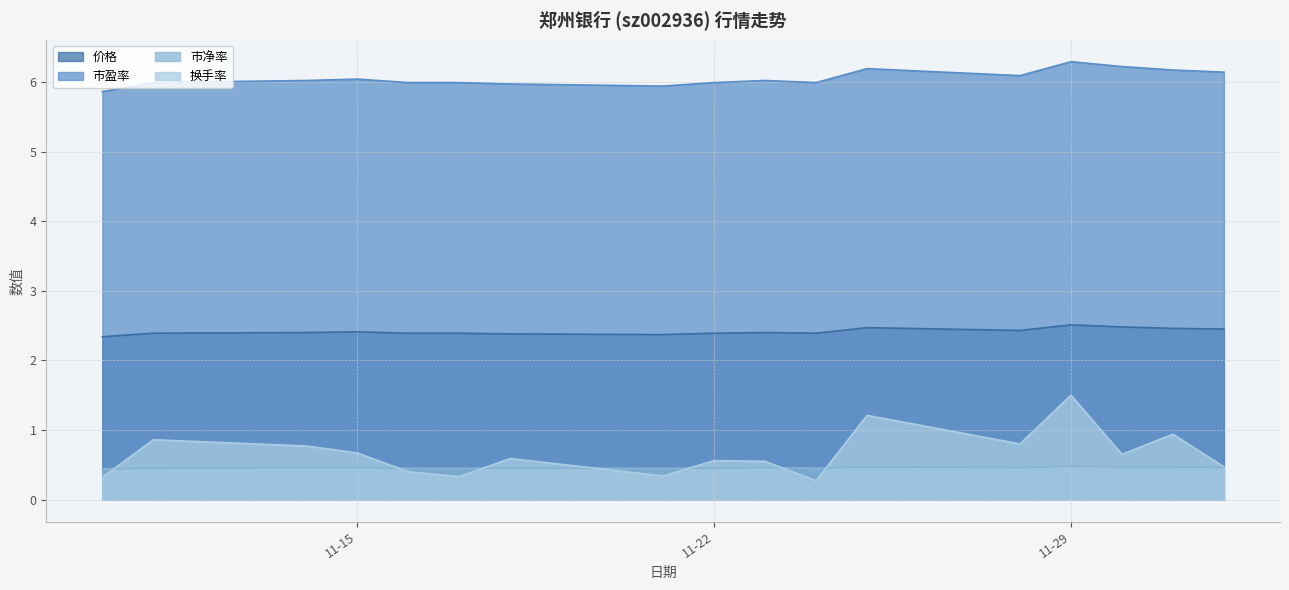

What is the label of the 17th point from the right?

2022-11-10